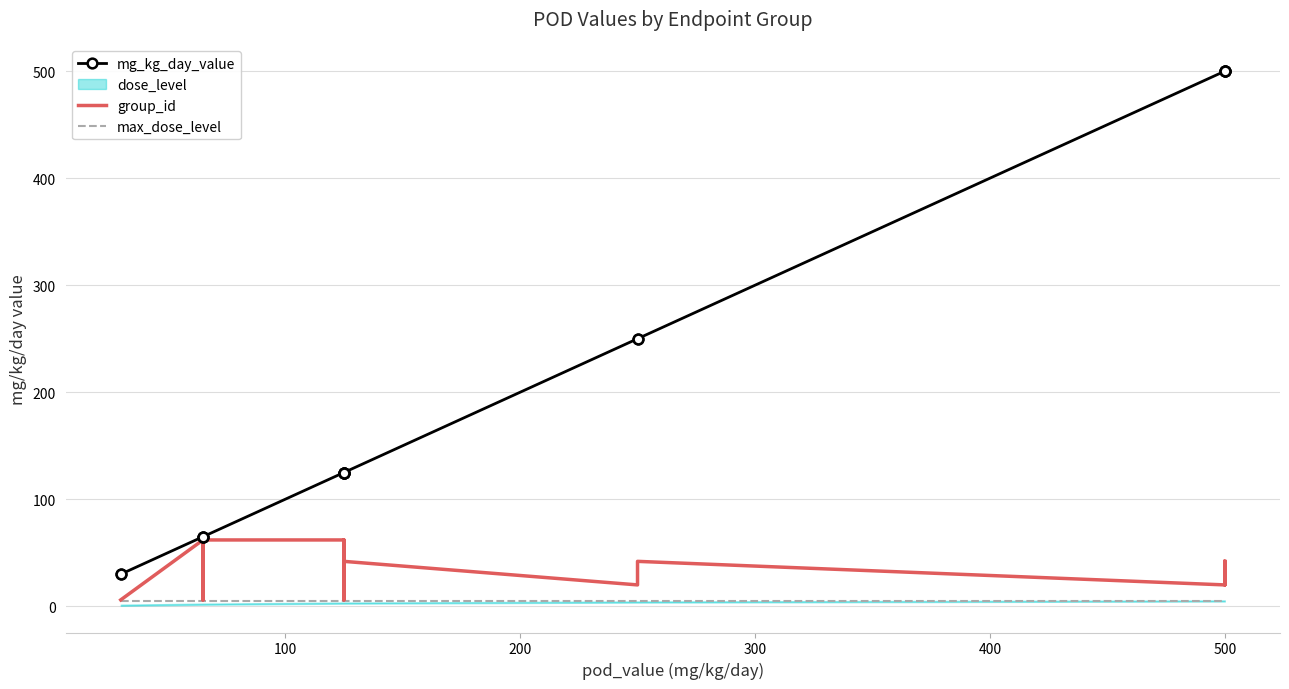

True or false: group_id and mg_kg_day_value cross at least once.

False